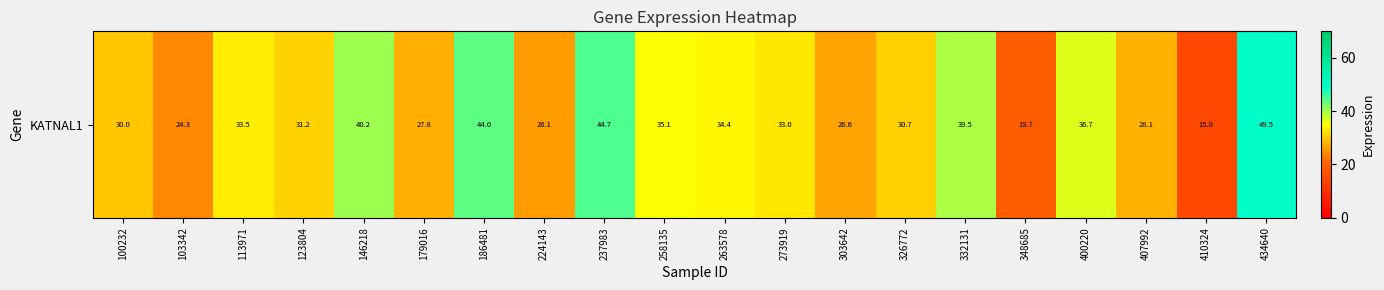

Rank the categories by value from highest to lowest.

434640, 237983, 186481, 146218, 332131, 400220, 258135, 263578, 113971, 273919, 123804, 326772, 100232, 407992, 179016, 303642, 224143, 103342, 348685, 410324